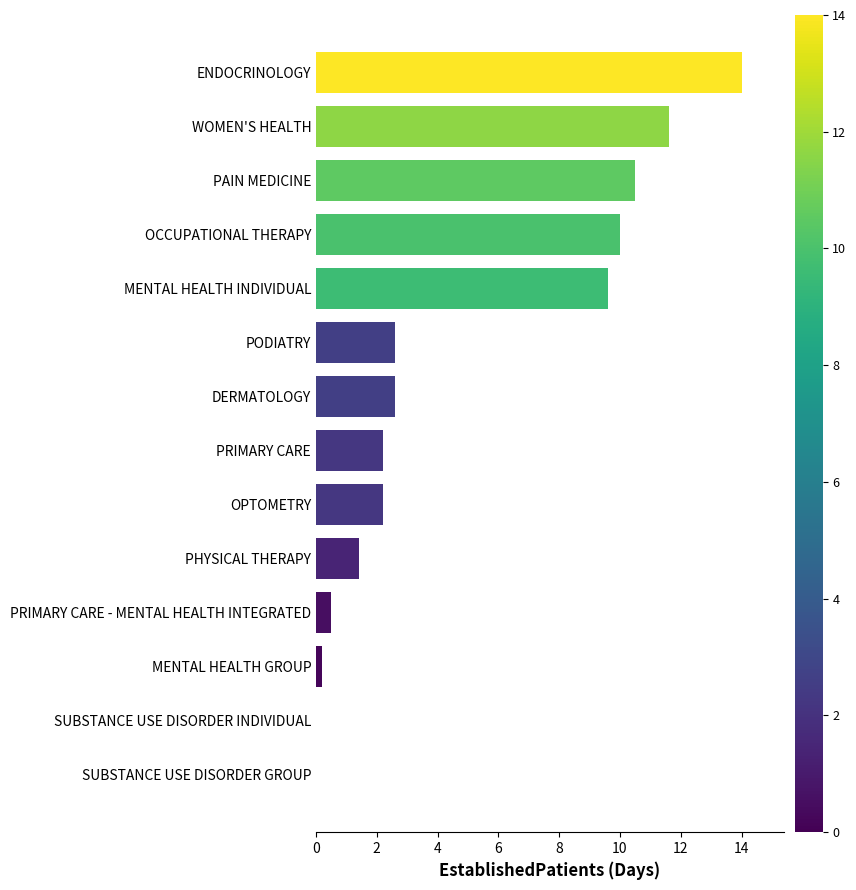

Count the number of data series in this chart.

1